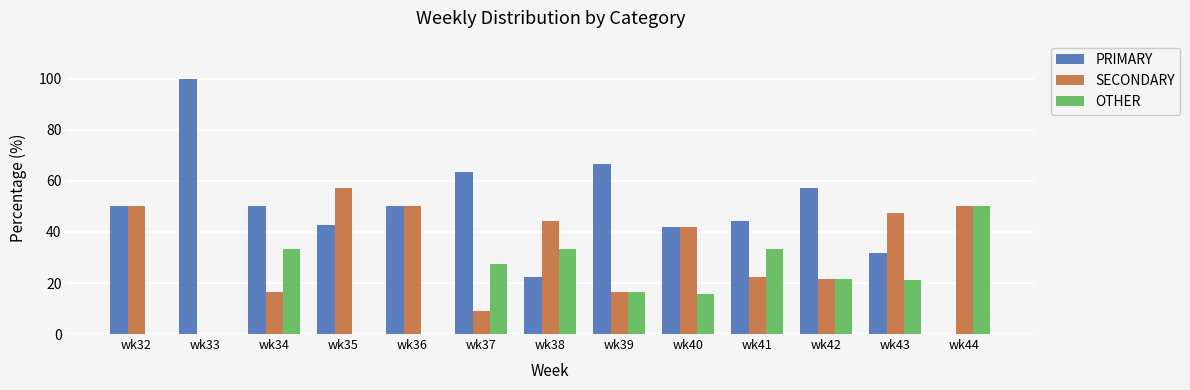

Which series has the largest total across all categories?

PRIMARY